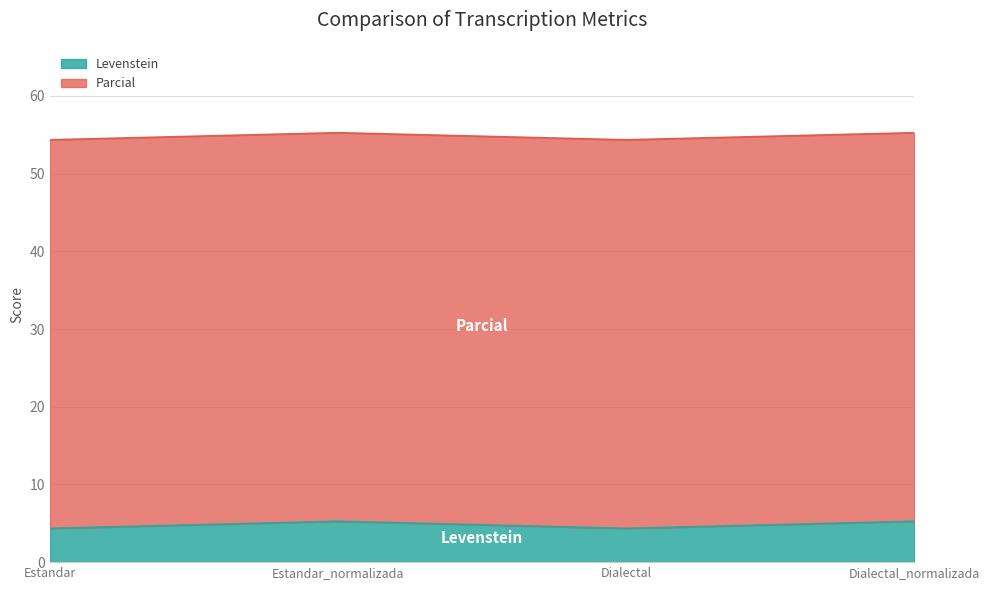

Count the values in the range 54 to 55.

2